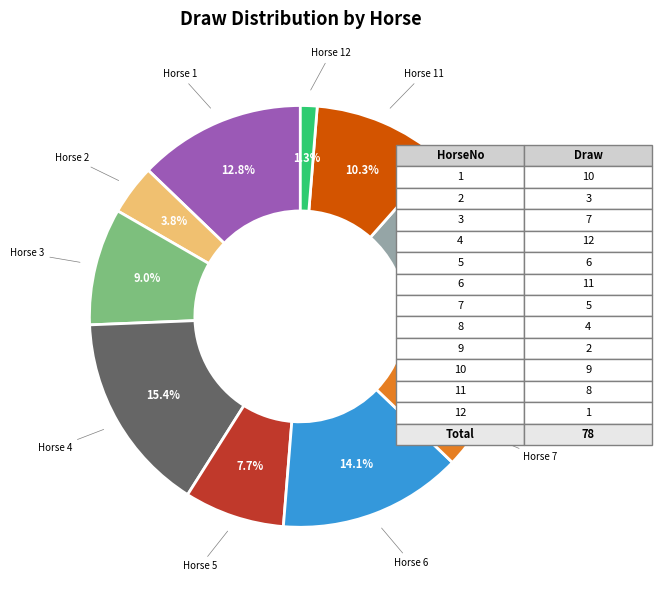

Does any single category account for the majority?

No